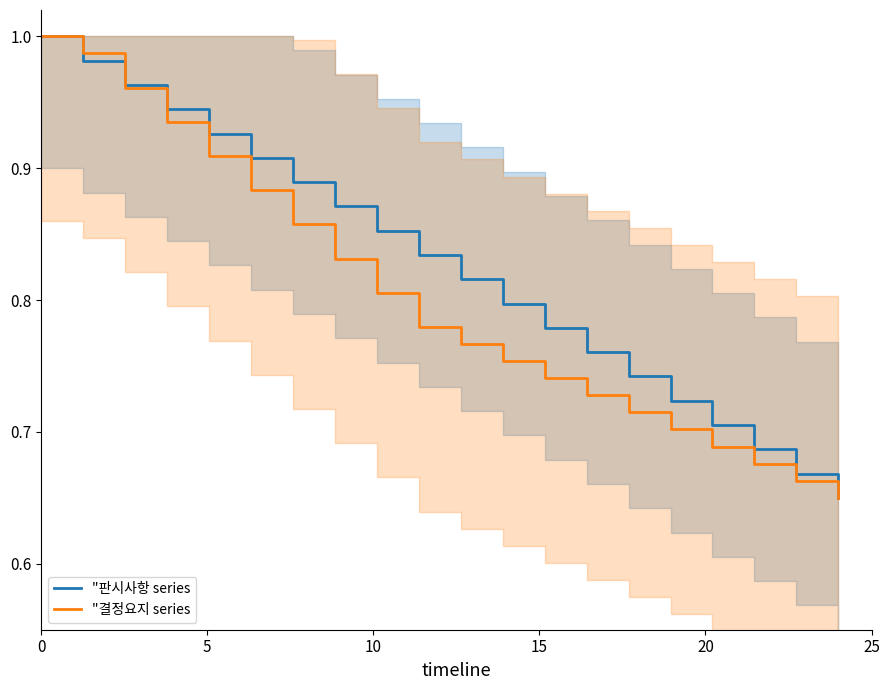

Reading left to right, extract all data points from this chart.

판시사항: 1.0	1.0	1.0	1.0	1.0	1.0	0.9	0.9	0.9	0.9	0.9	0.9	0.9	0.9	0.9	0.9	0.9	0.9	0.8	0.8	0.8	0.8	0.8	0.8	0.8	0.8	0.8	0.8	0.7	0.7	0.7	0.7	0.7	0.7	0.7	0.7	0.7	0.7	0.7
결정요지: 1.0	1.0	1.0	1.0	1.0	1.0	0.9	0.9	0.9	0.9	0.9	0.9	0.9	0.9	0.8	0.8	0.8	0.8	0.8	0.8	0.8	0.8	0.8	0.8	0.7	0.7	0.7	0.7	0.7	0.7	0.7	0.7	0.7	0.7	0.7	0.7	0.7	0.7	0.7